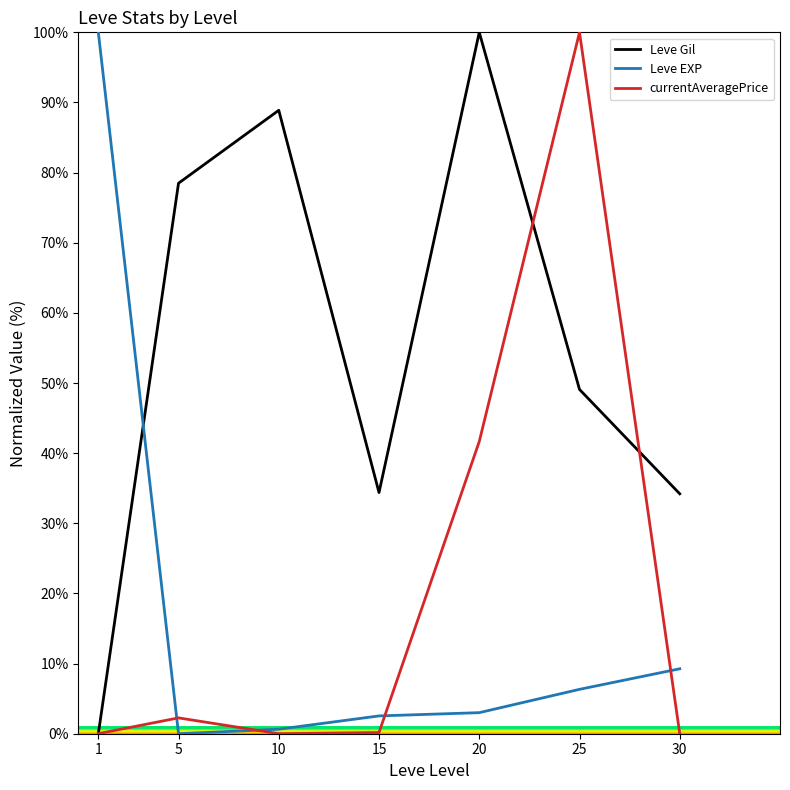

What are all the series names shown in the legend?

Leve Gil, Leve EXP, currentAveragePrice